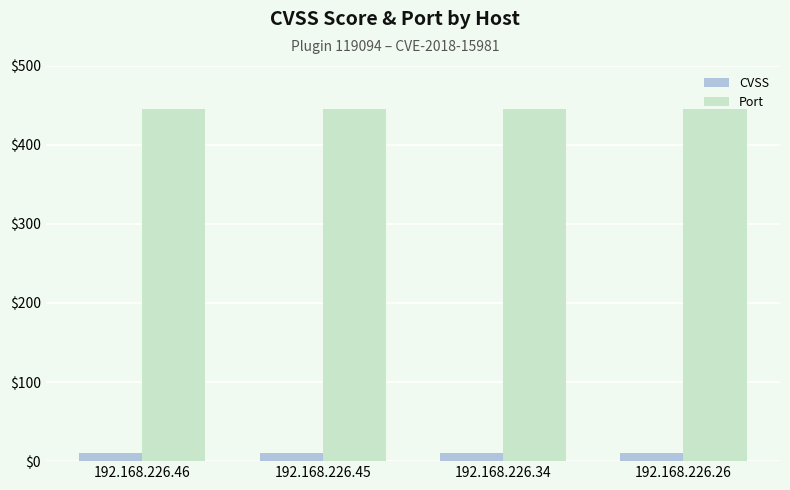

Rank the series by their average value, from highest to lowest.

Port, CVSS